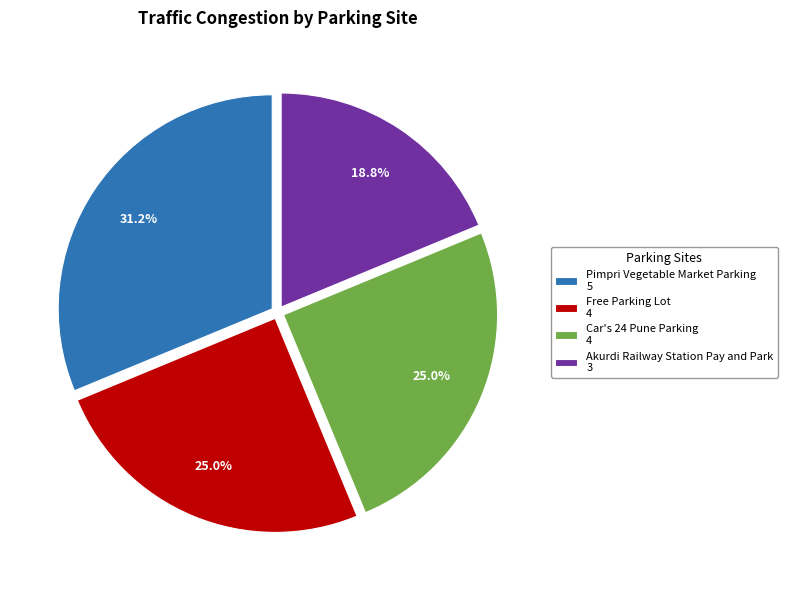

How many slices are in this pie chart?

4